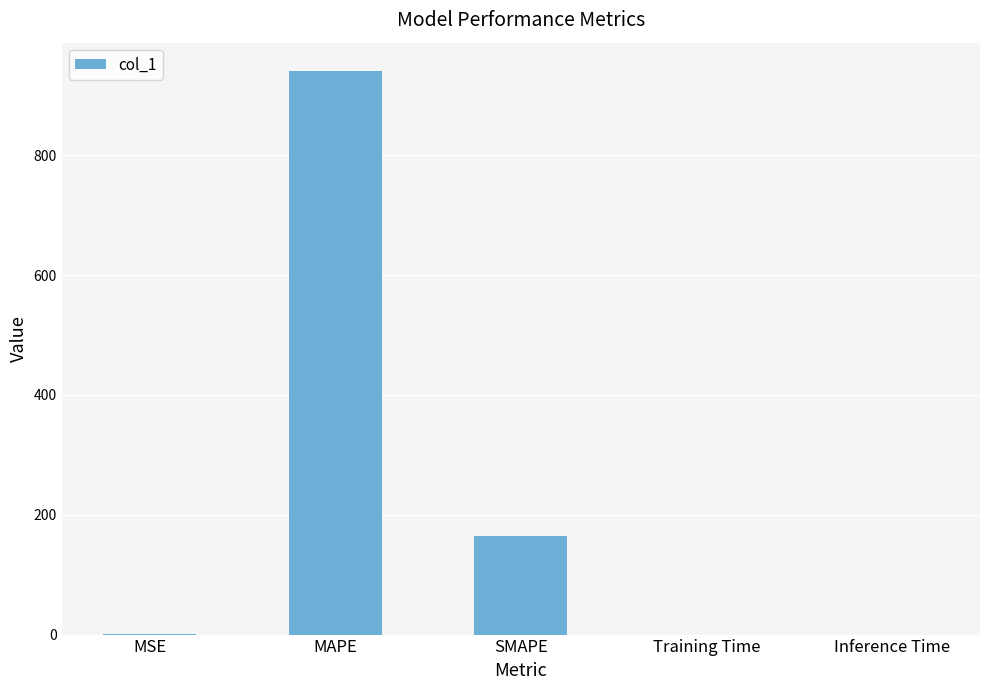

Which has a higher value, SMAPE or MAPE?

MAPE